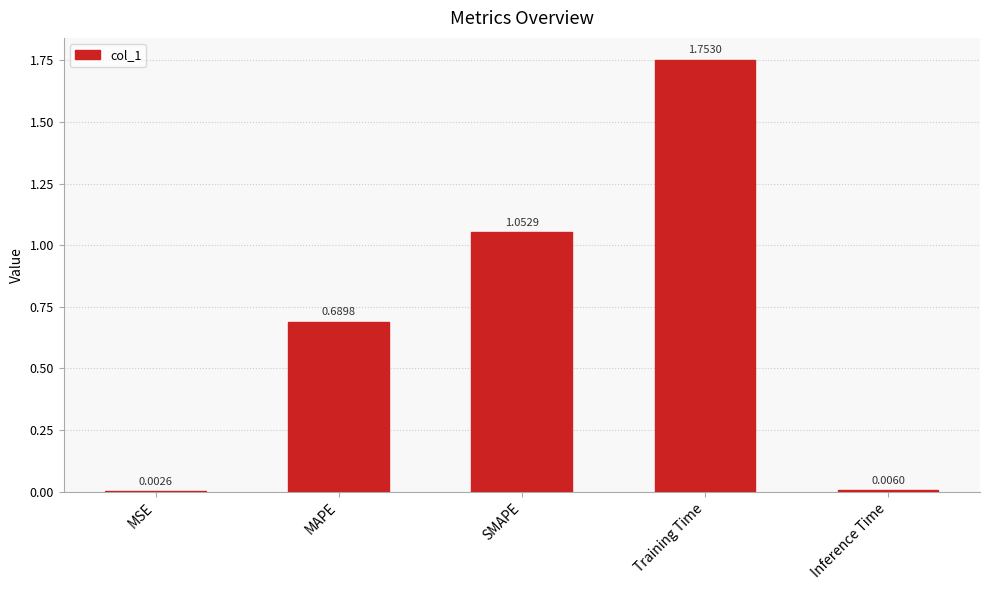

Which label corresponds to the largest value in the chart?

Training Time